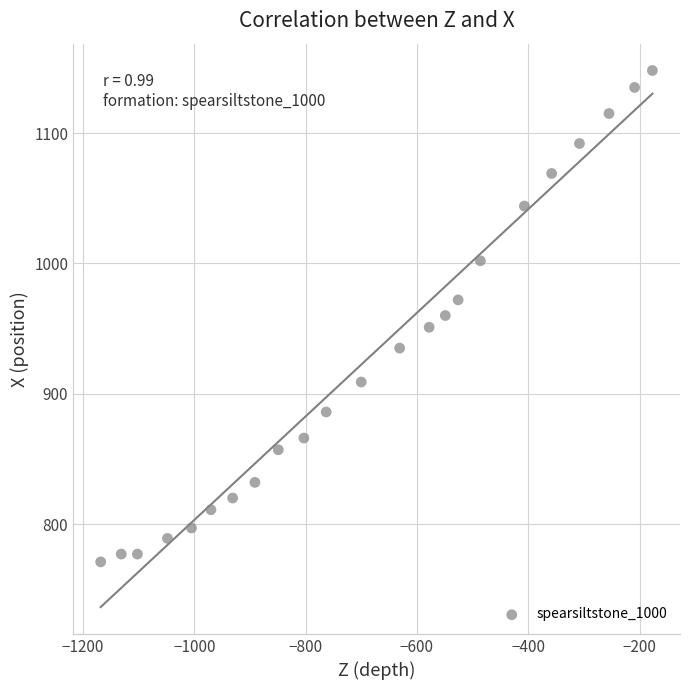

What is the range of Y values (max minus min)?

377